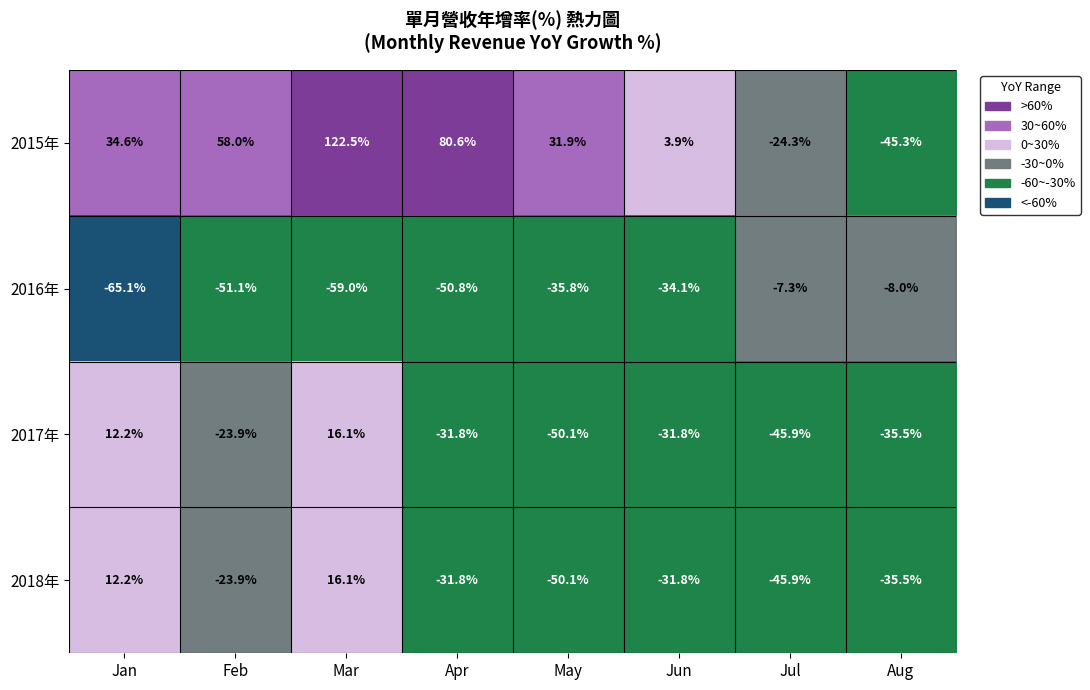

At which category is the sum across all series the highest?

Mar